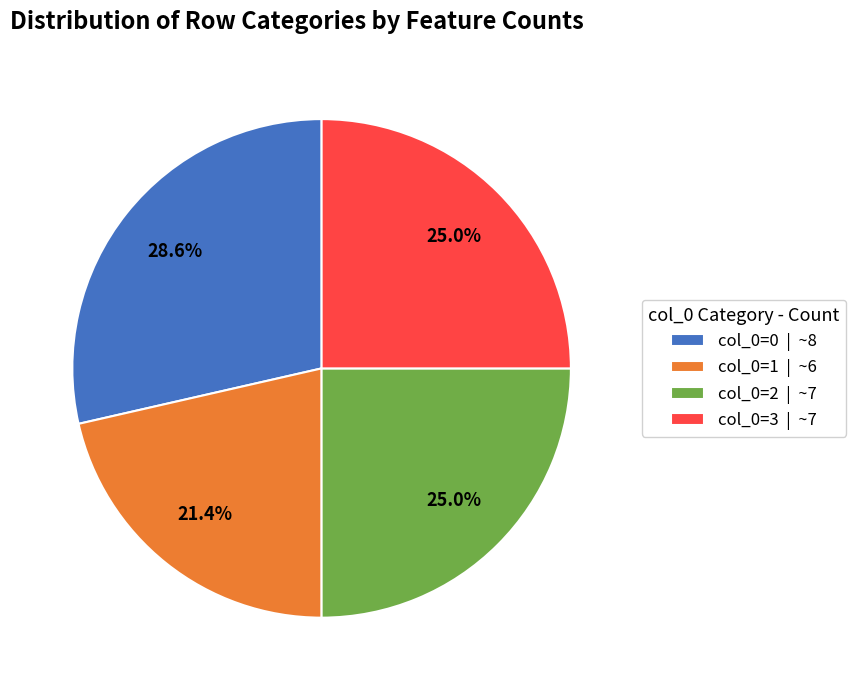

What is the ratio of the value at col_0=2 | ~7 to the value at col_0=3 | ~7?

1.0